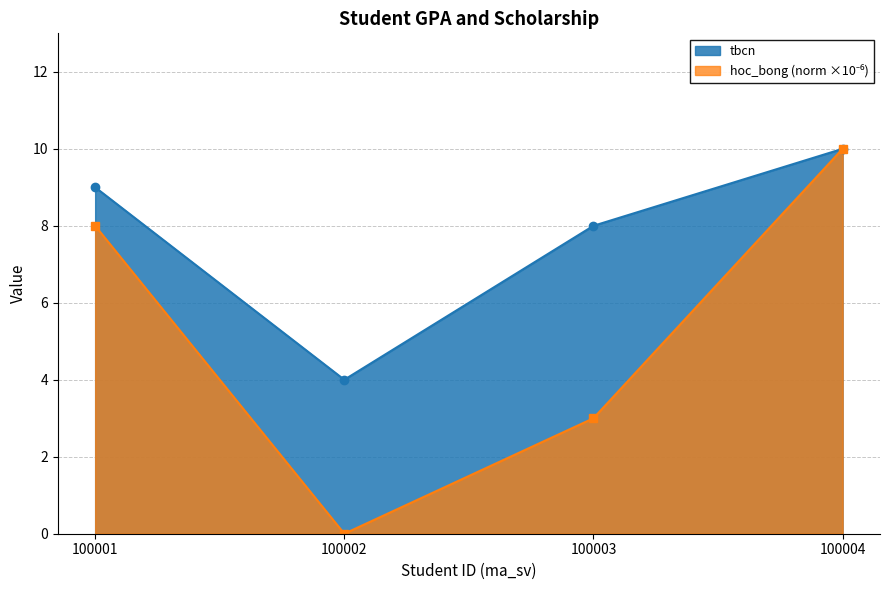

How many lines are shown in the chart?

2